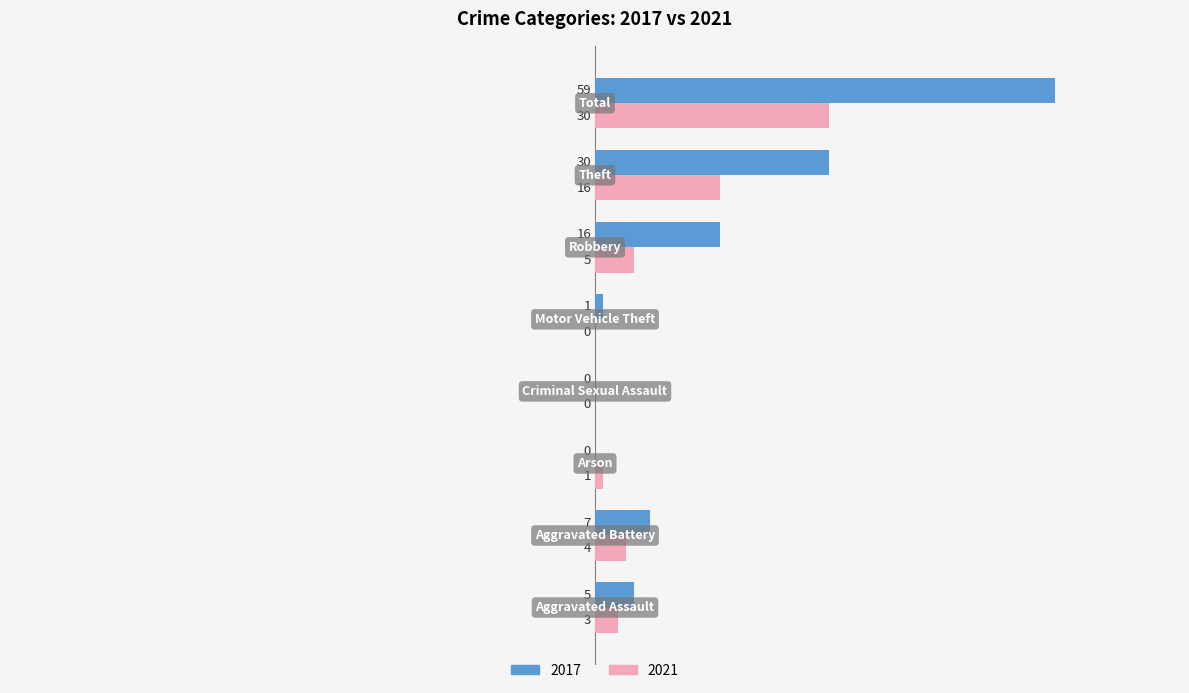

Which series has the largest total across all categories?

2017